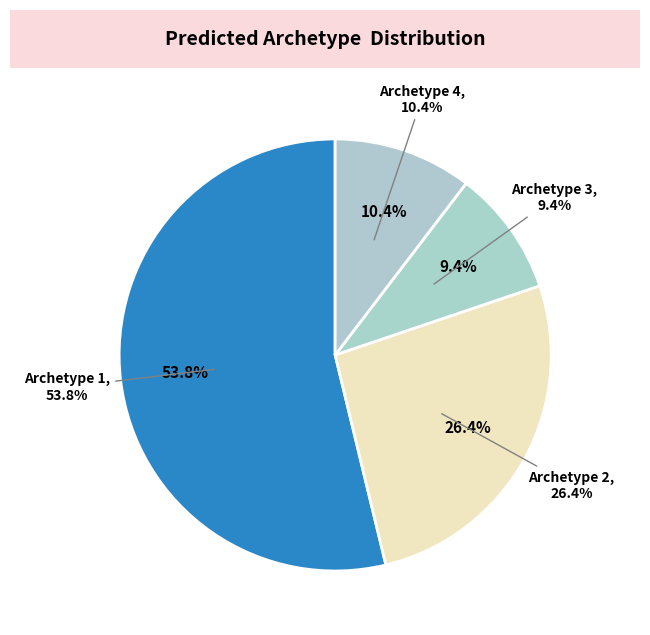

To the nearest percent, what portion does 3 represent?

9%